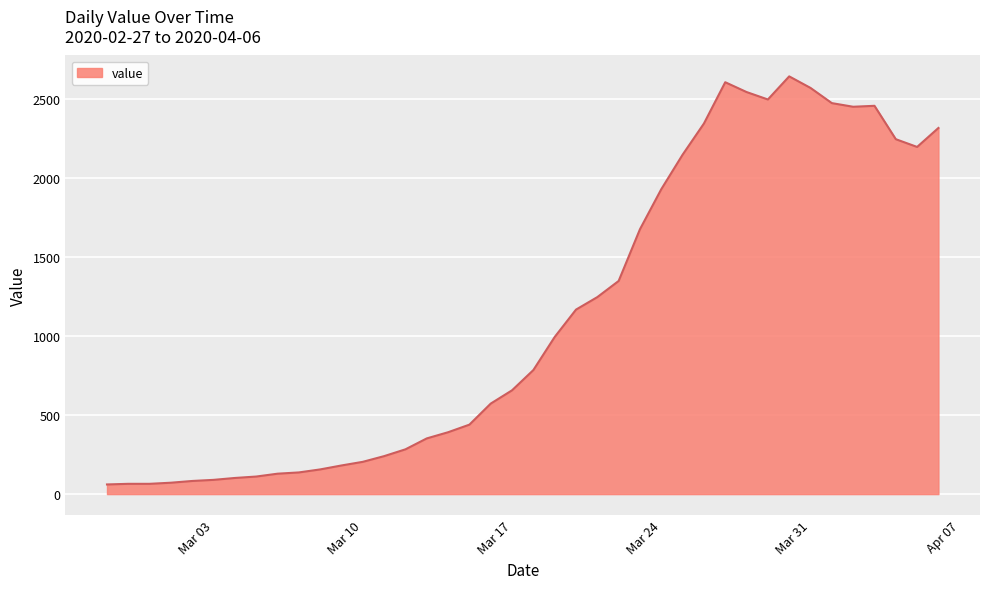

What is the difference between the maximum and minimum values?

2579